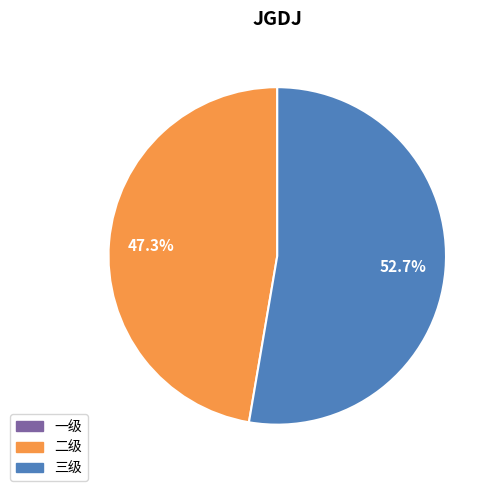

Is there any slice that represents more than half of the pie?

Yes